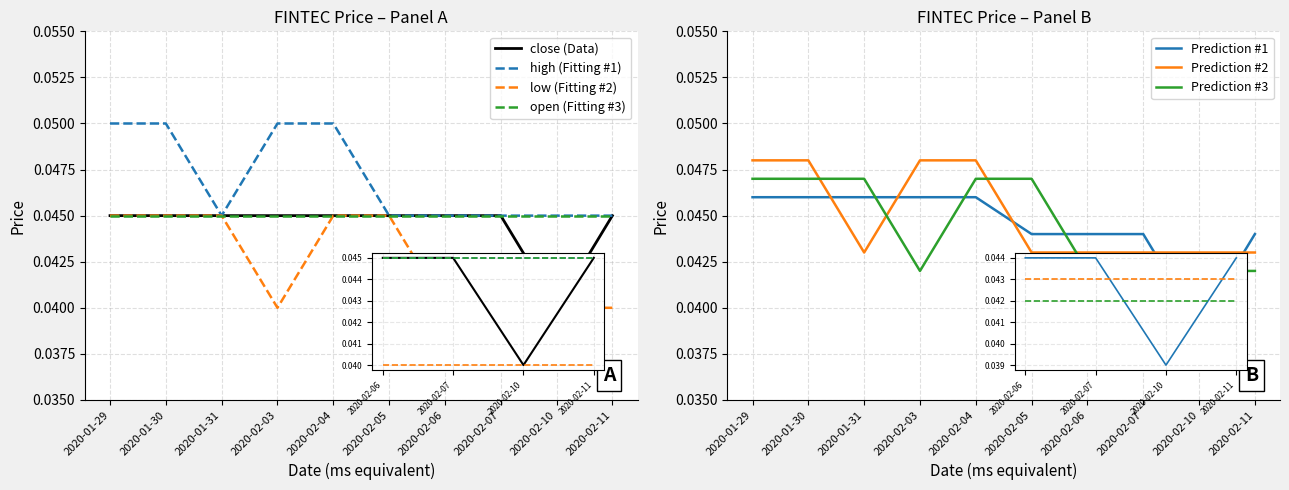

Where is the first local minimum for low?

2020-02-03